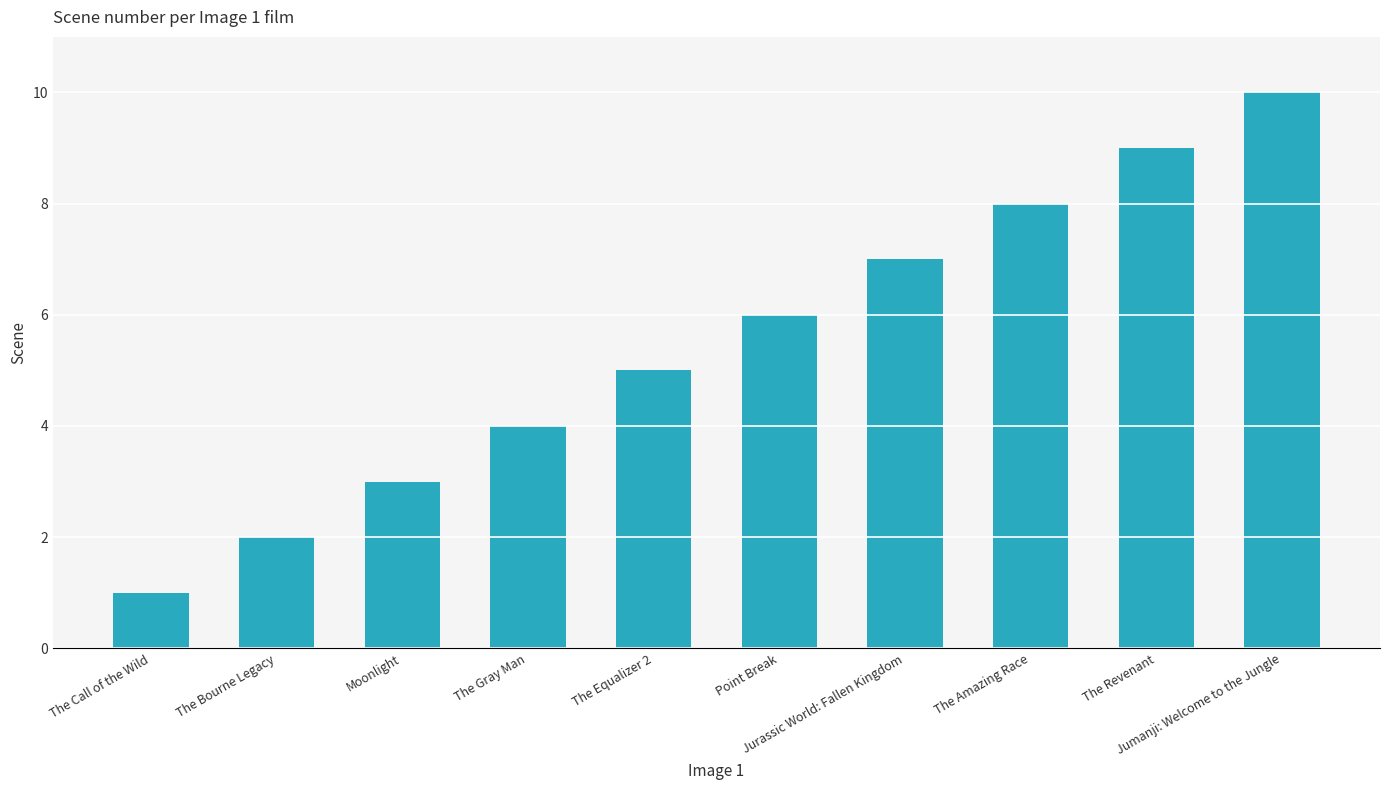

Which category has the highest value across all series?

Jumanji: Welcome to the Jungle